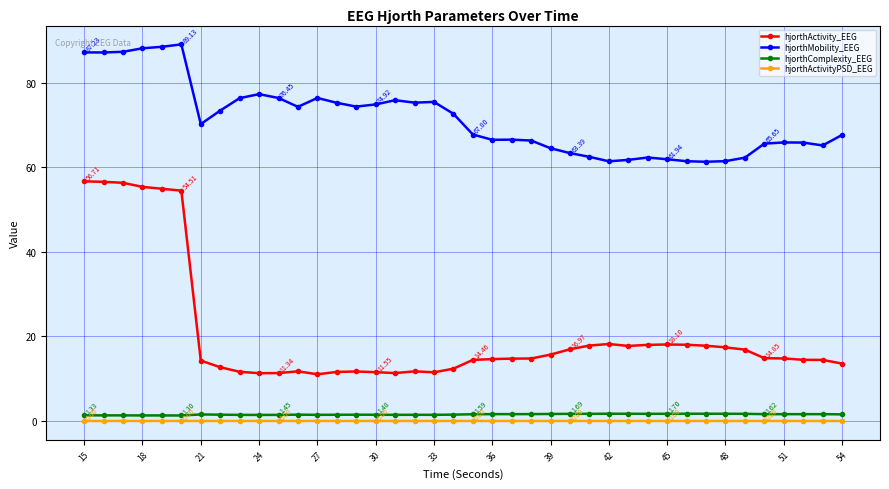

Does the chart have visible grid lines?

Yes